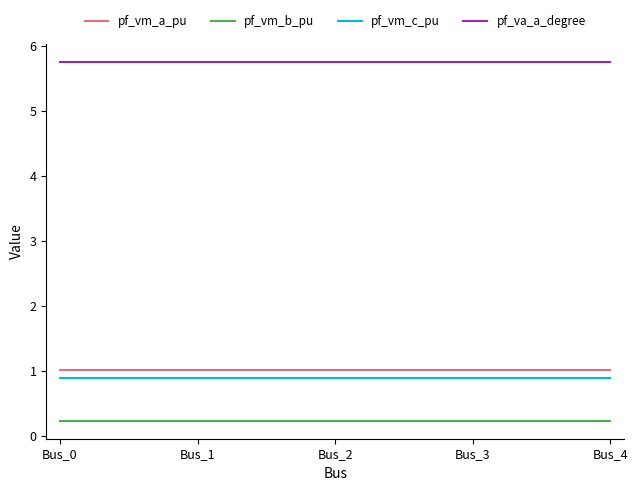

What is the approximate value of pf_vm_c_pu at Bus_4?

0.9